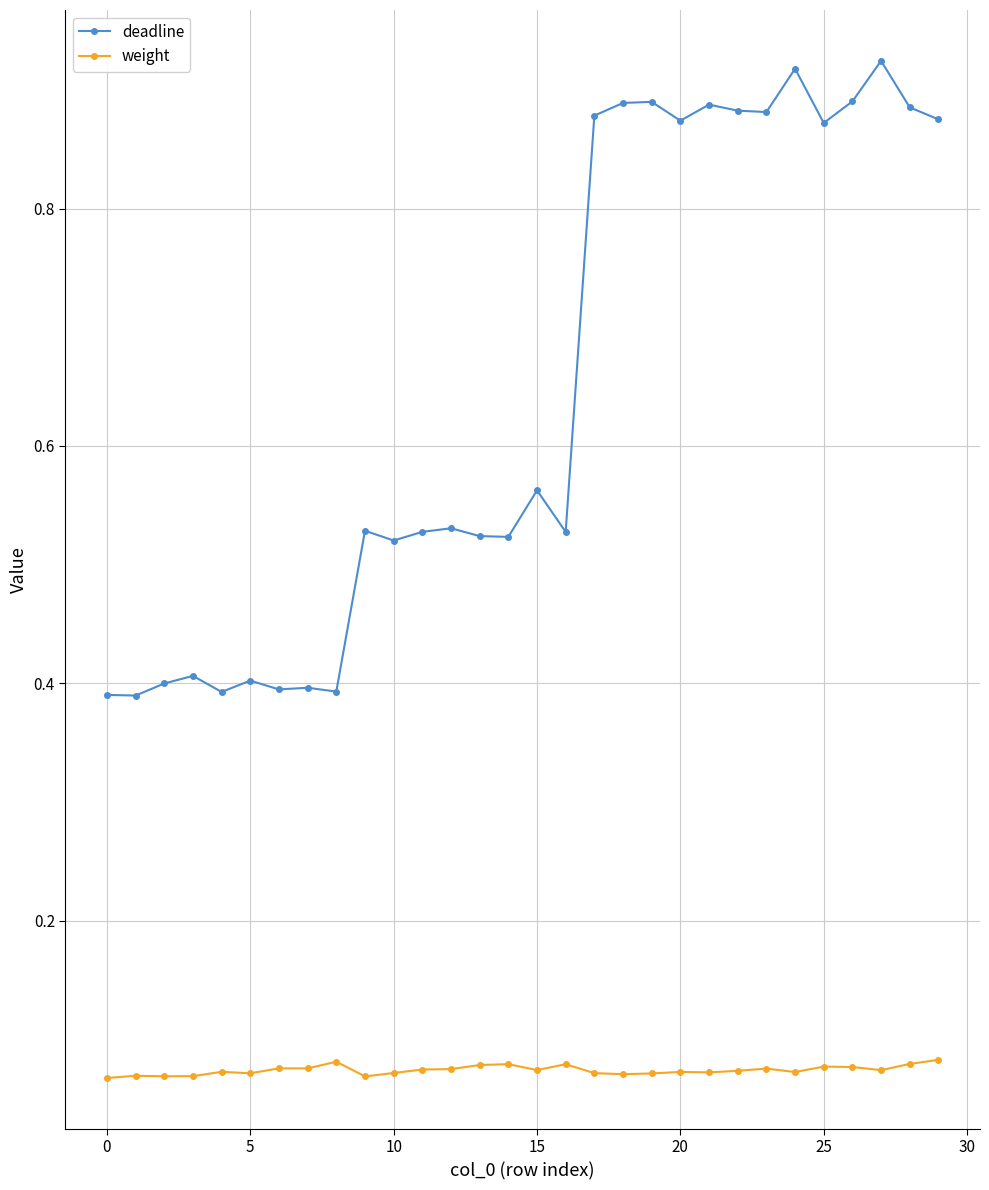

Rank the series by their maximum value, from lowest to highest.

weight, deadline